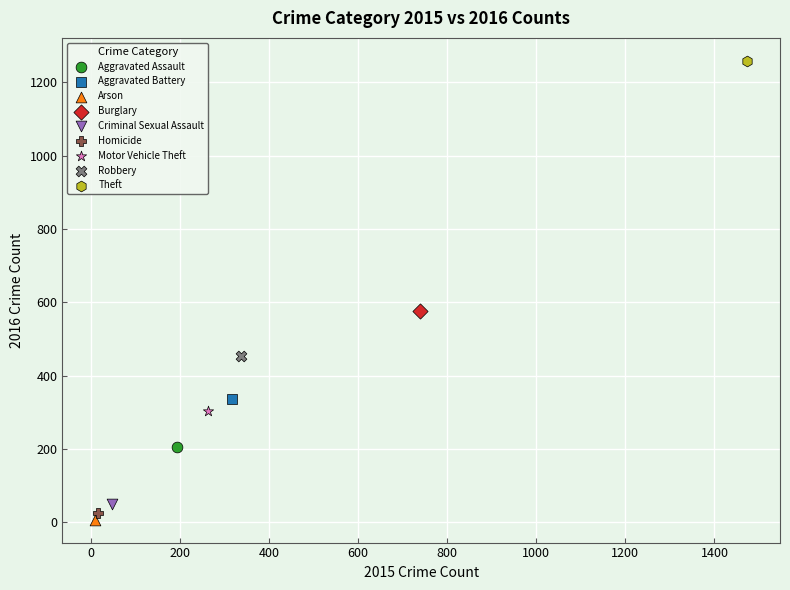

Which series reaches the minimum Y coordinate?

Arson